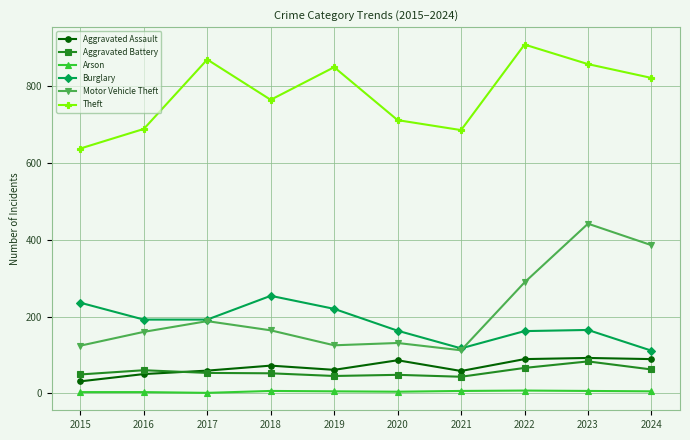

True or false: Aggravated Battery and Theft intersect in this chart.

False